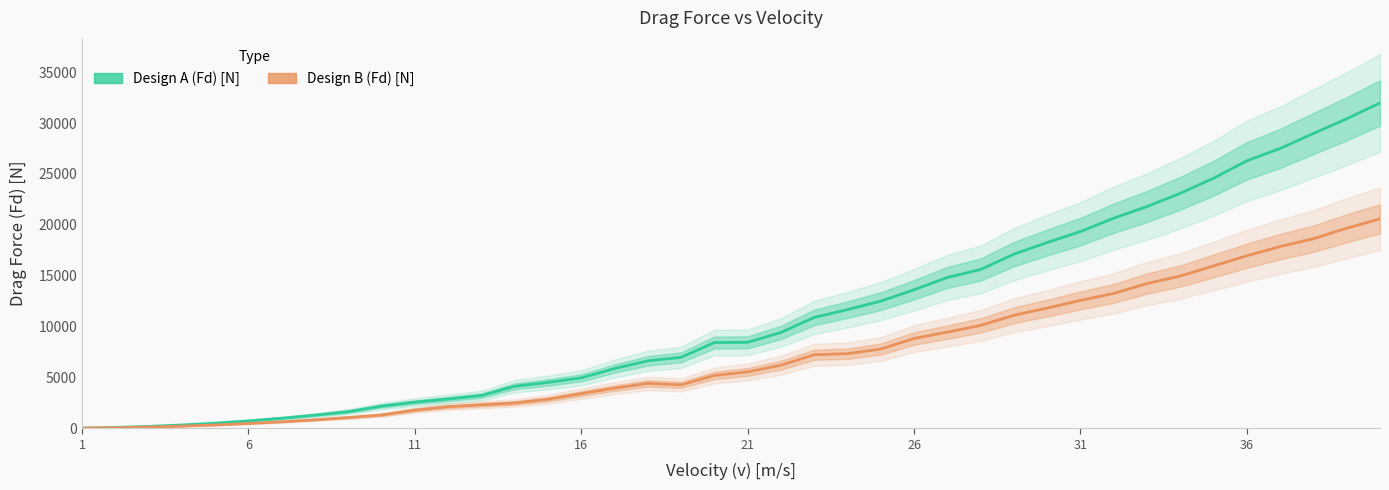

What is the minimum value shown in the chart?

12.6